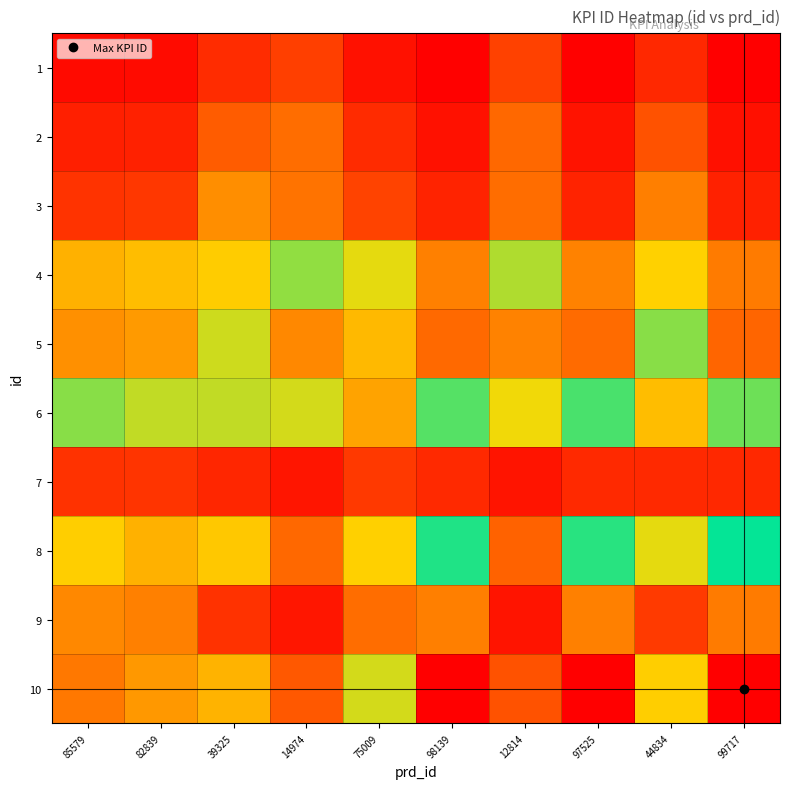

Count the number of data series in this chart.

10